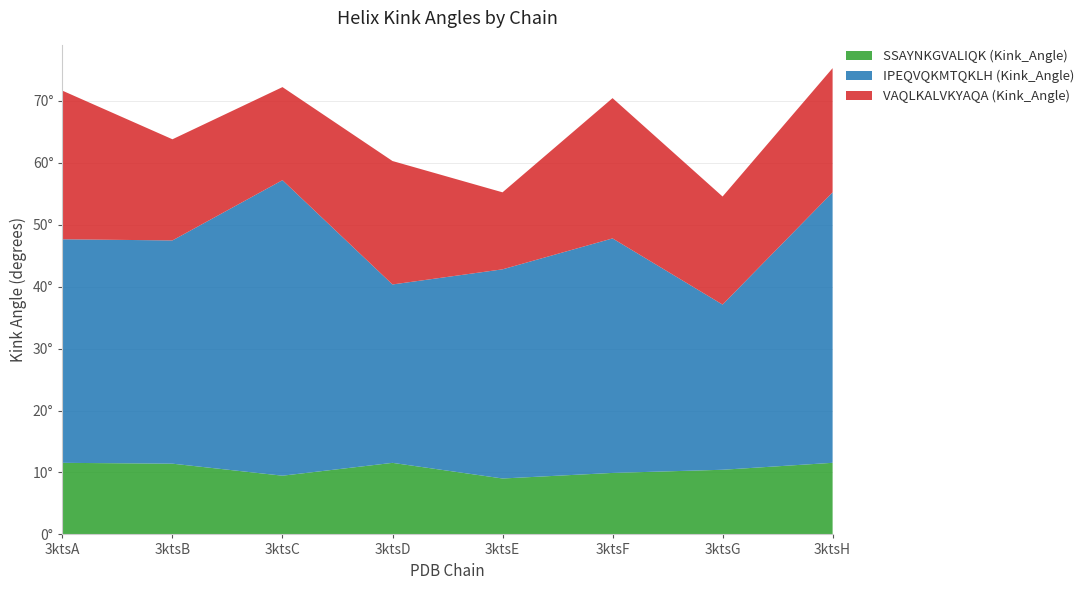

Reading left to right, list all the values displayed in this chart.

SSAYNKGVALIQK (Kink_Angle): 3ktsA=11.6	3ktsB=11.4	3ktsC=9.5	3ktsD=11.6	3ktsE=9.0	3ktsF=9.9	3ktsG=10.4	3ktsH=11.6
IPEQVQKMTQKLH (Kink_Angle): 3ktsA=36.1	3ktsB=36.0	3ktsC=47.7	3ktsD=28.8	3ktsE=33.8	3ktsF=37.9	3ktsG=26.7	3ktsH=43.7
VAQLKALVKYAQA (Kink_Angle): 3ktsA=24.0	3ktsB=16.3	3ktsC=15.0	3ktsD=19.9	3ktsE=12.4	3ktsF=22.6	3ktsG=17.4	3ktsH=20.0